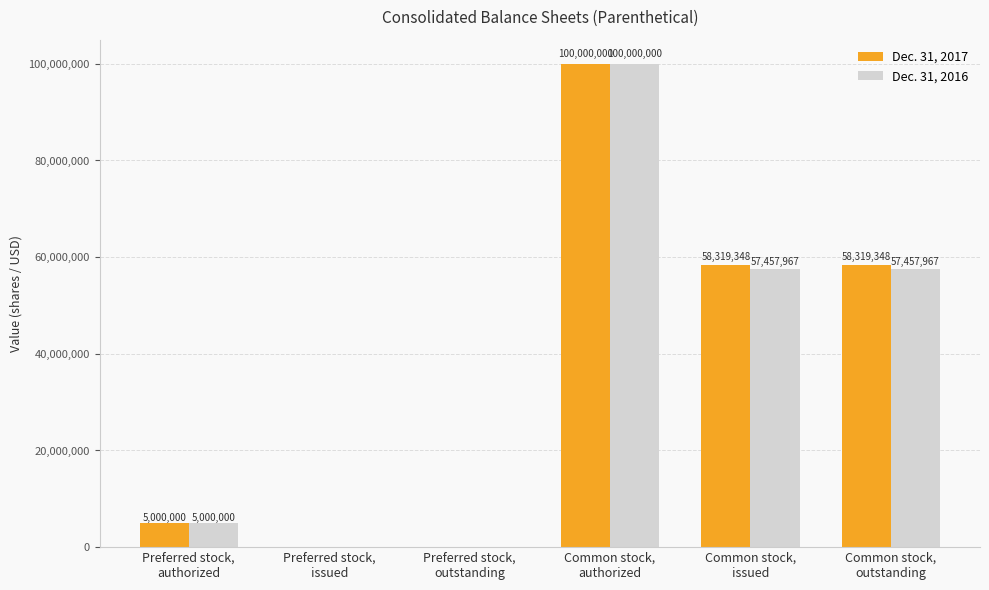

True or false: Dec. 31, 2016 has a value of 5000000 at Preferred stock,
authorized.

True